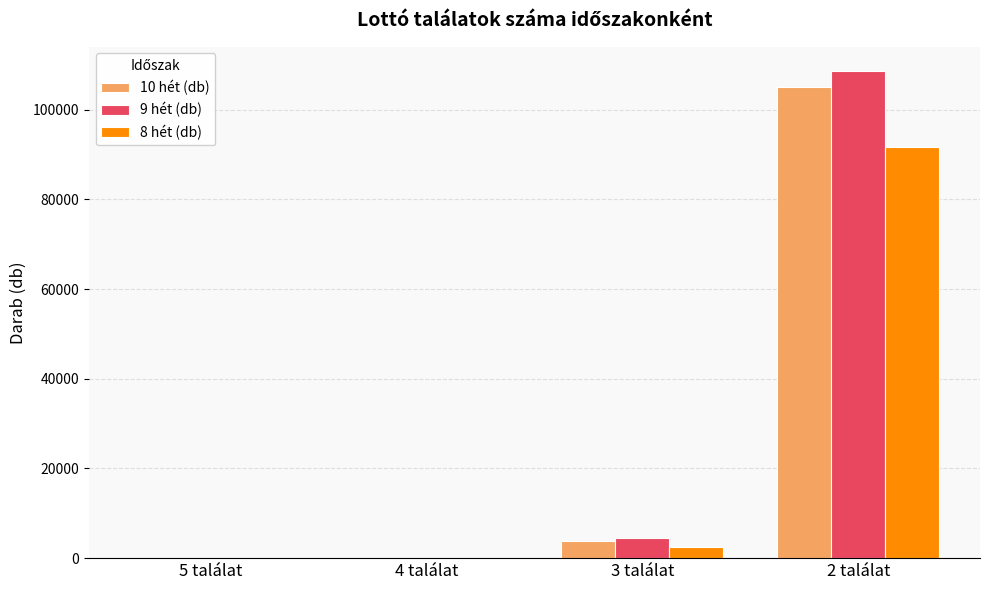

Are the bars horizontal?

No